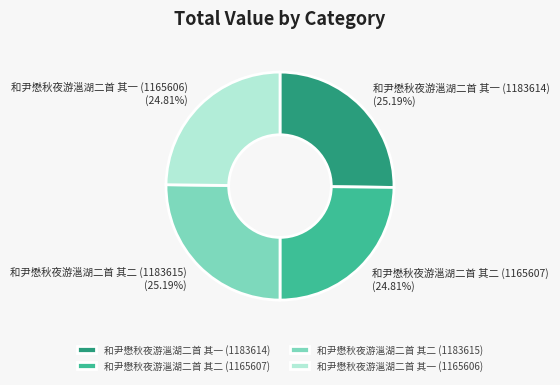

Count the number of slices in the pie.

4